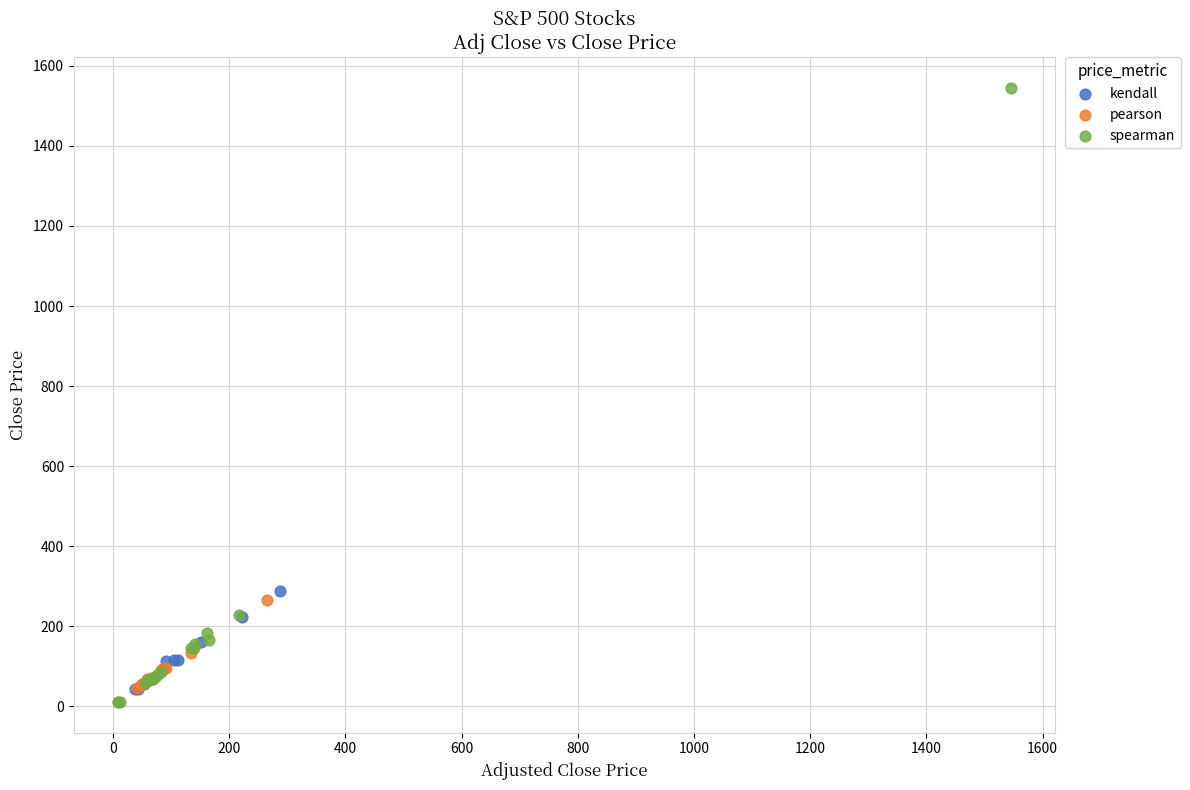

Which series reaches the maximum Y coordinate?

spearman